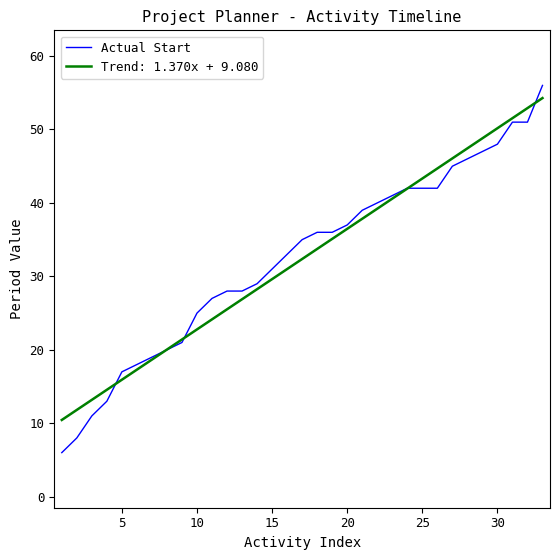

What is the smallest value displayed?

6.0